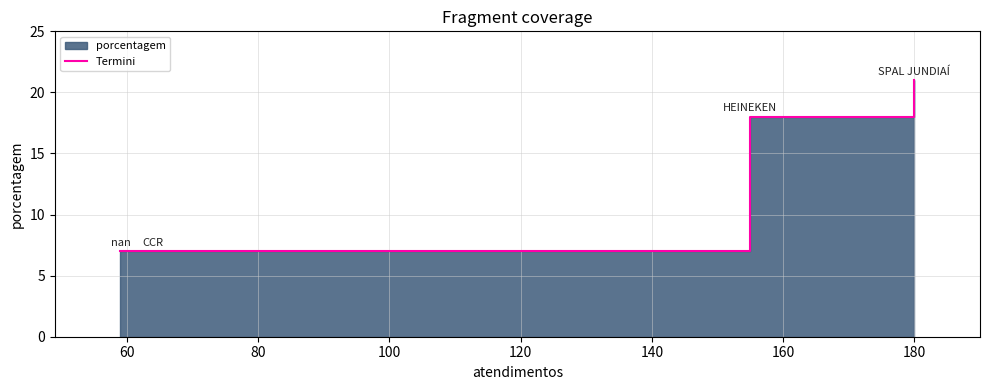

How many data points are above 18?

1